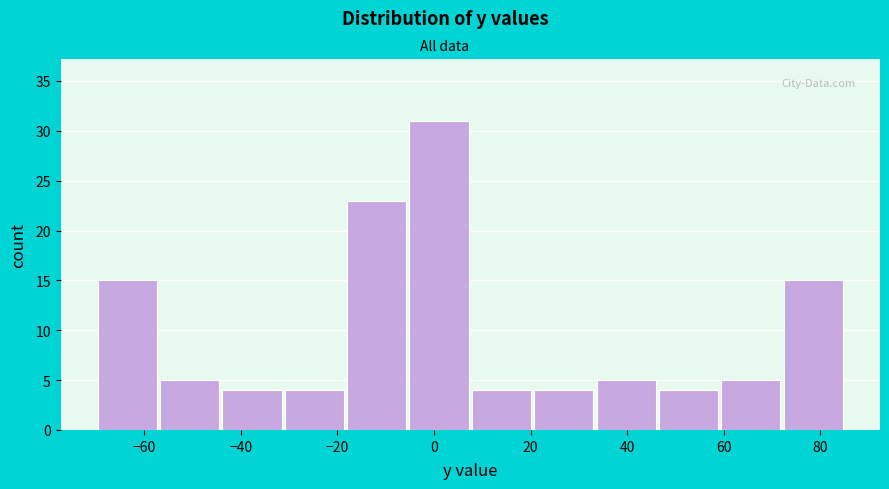

What is the height of the bar covering 20 to 34 on the x-axis? Neither the bar edges nor the heights are printed on the chart, so give them approximately, as read against the axes.

4